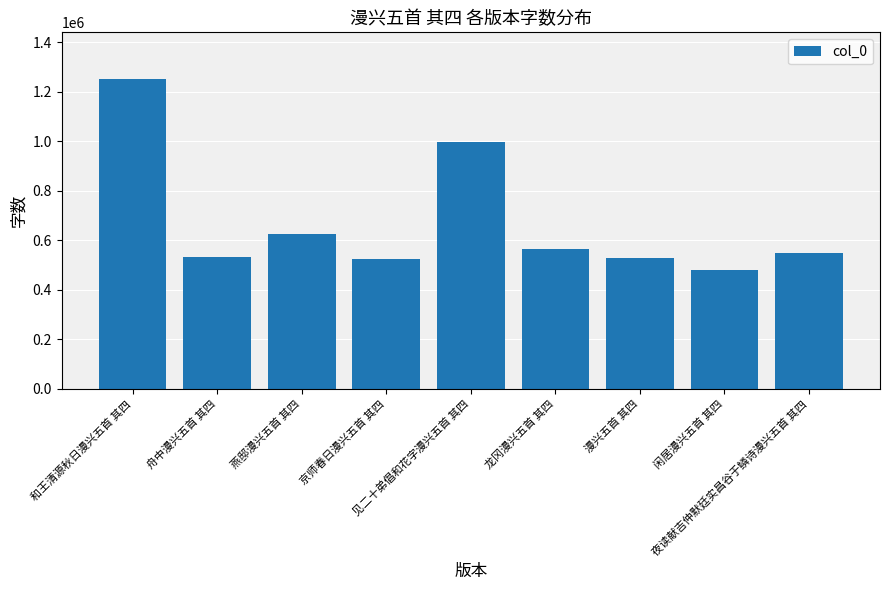

What is the sum of the values at 舟中漫兴五首 其四 and 龙冈漫兴五首 其四?

1095782